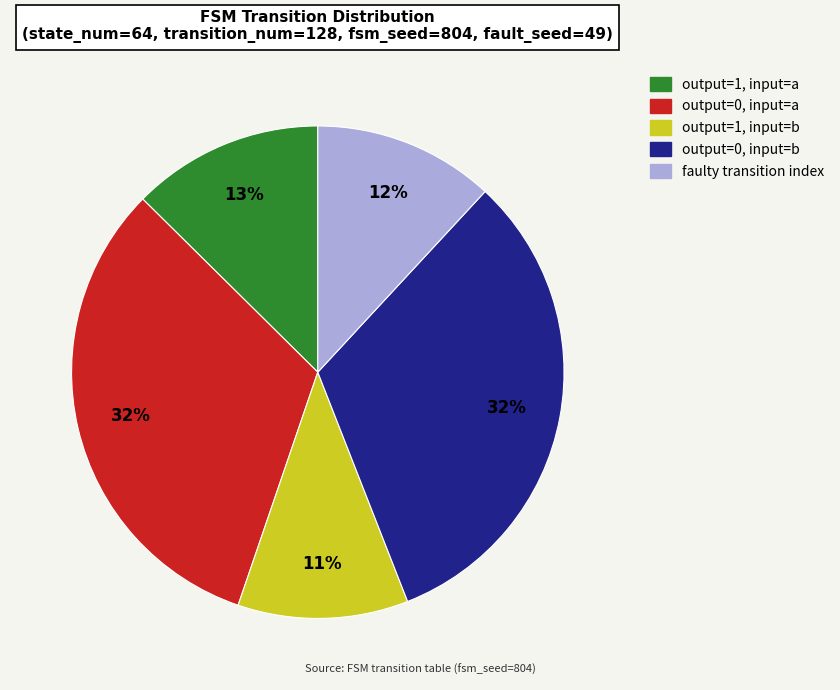

Count the number of slices in the pie.

5